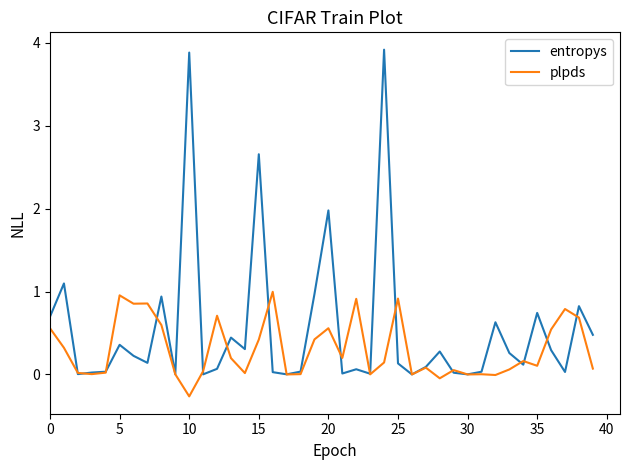

Which series has the largest range (max minus min)?

entropys